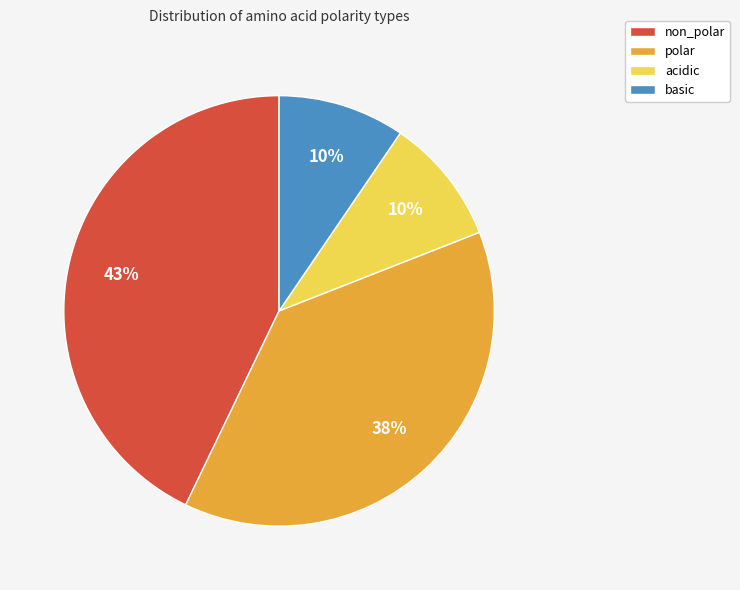

Which has a higher value, non_polar or basic?

non_polar